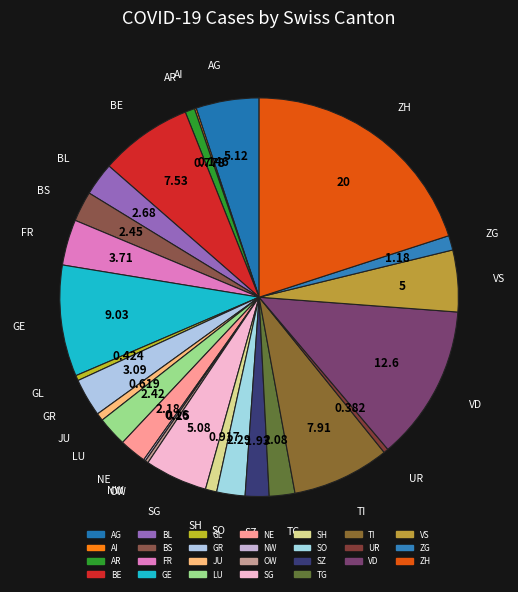

Is the sum of SH and TG greater than half?

No